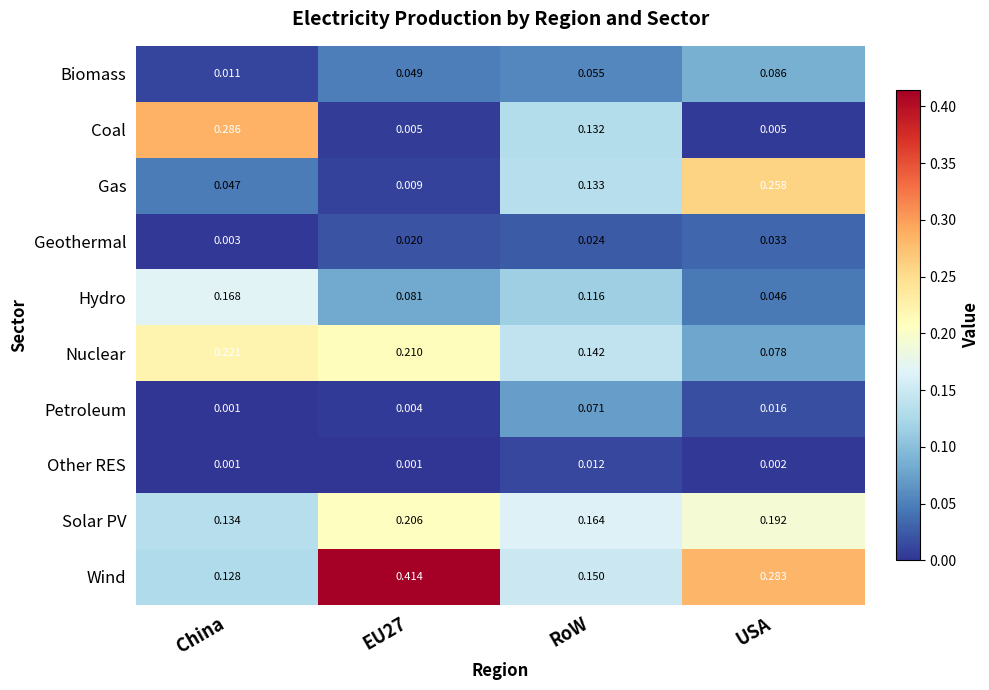

Which series changed the most between China and EU27?

Wind